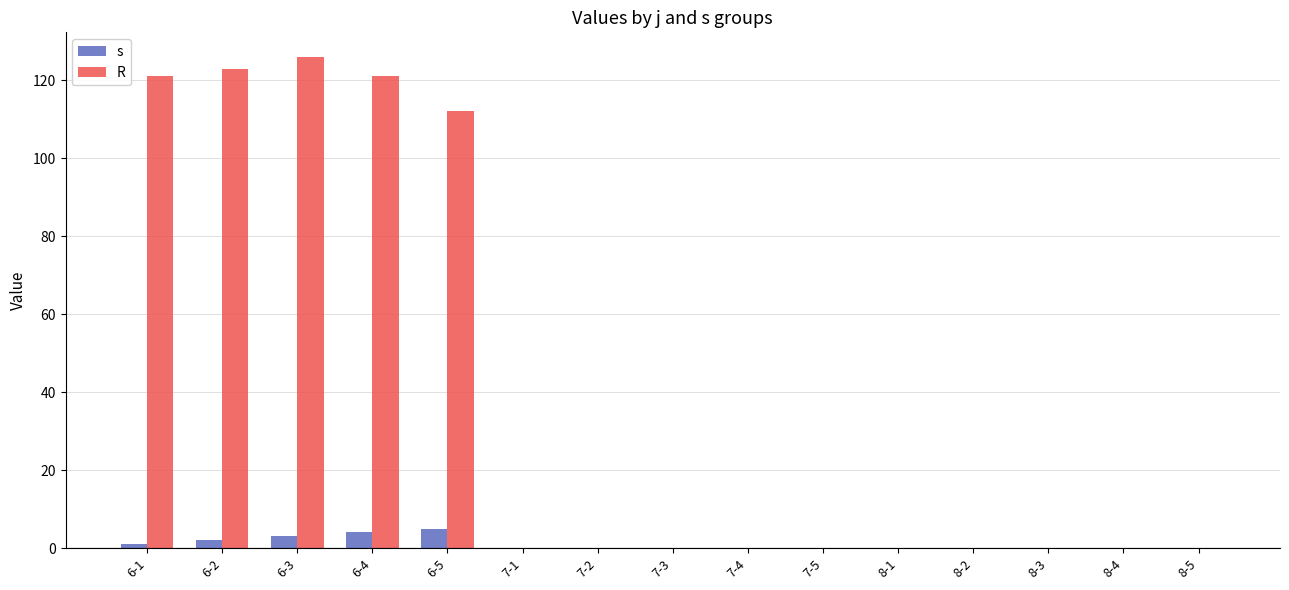

What is the total value across all series at 6-4?

125